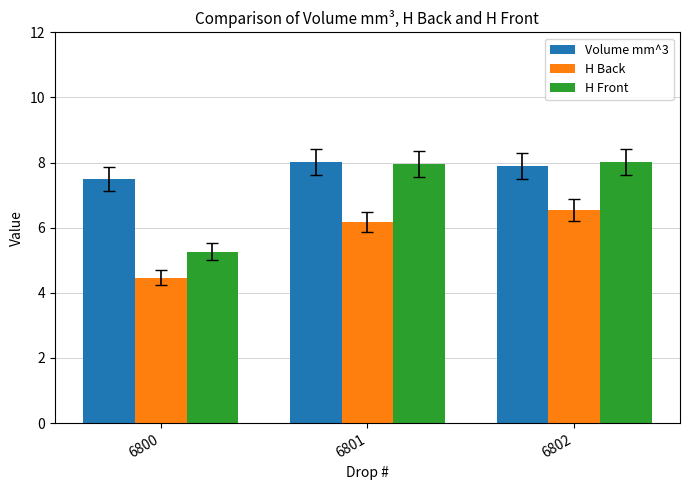

Does the chart contain stacked bars?

No